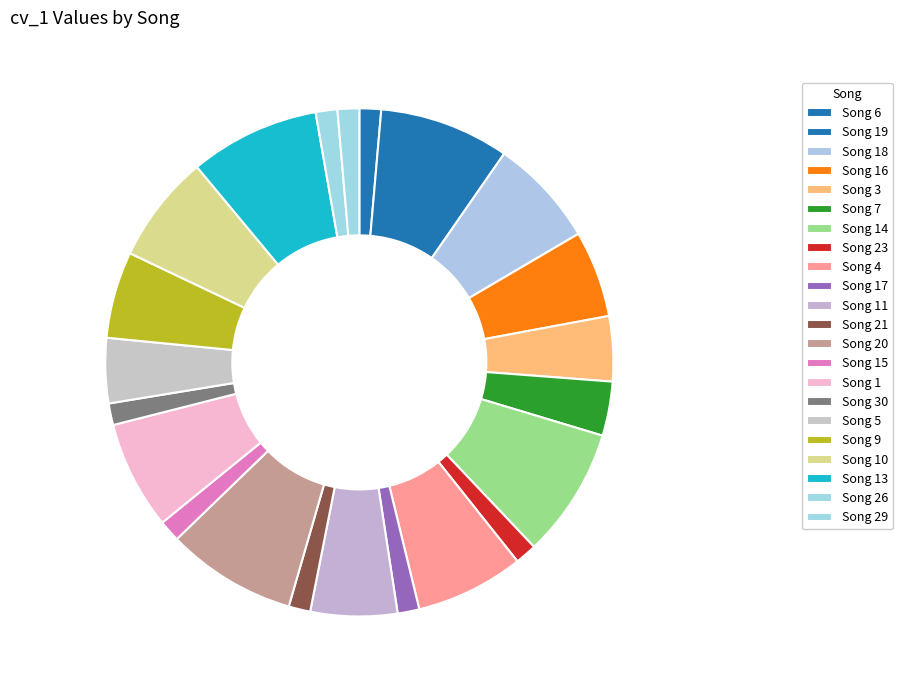

The Song 10 slice represents 21% of the pie. True or false?

False